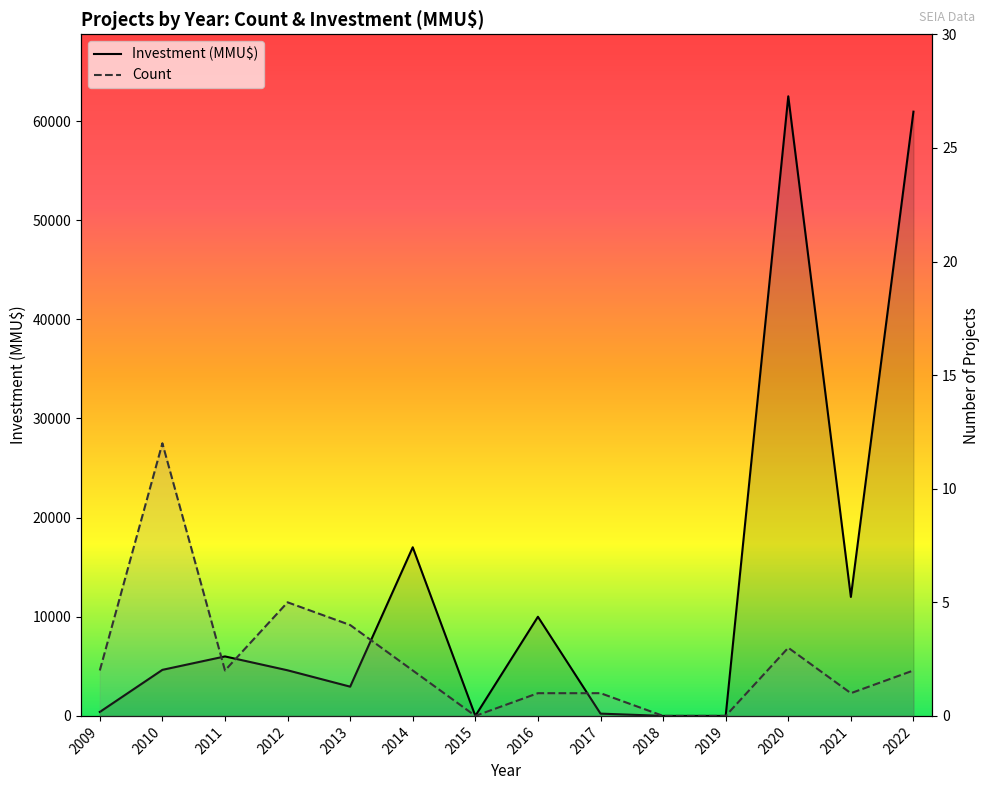

Rank the series by their average value, from highest to lowest.

Investment (MMU$), Count